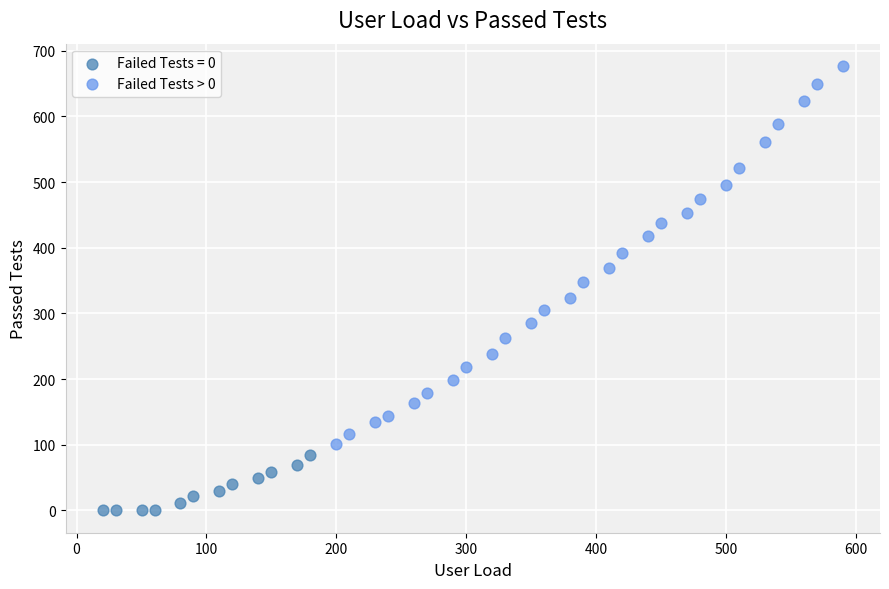

Which series contains the lowest Y value?

Failed Tests = 0